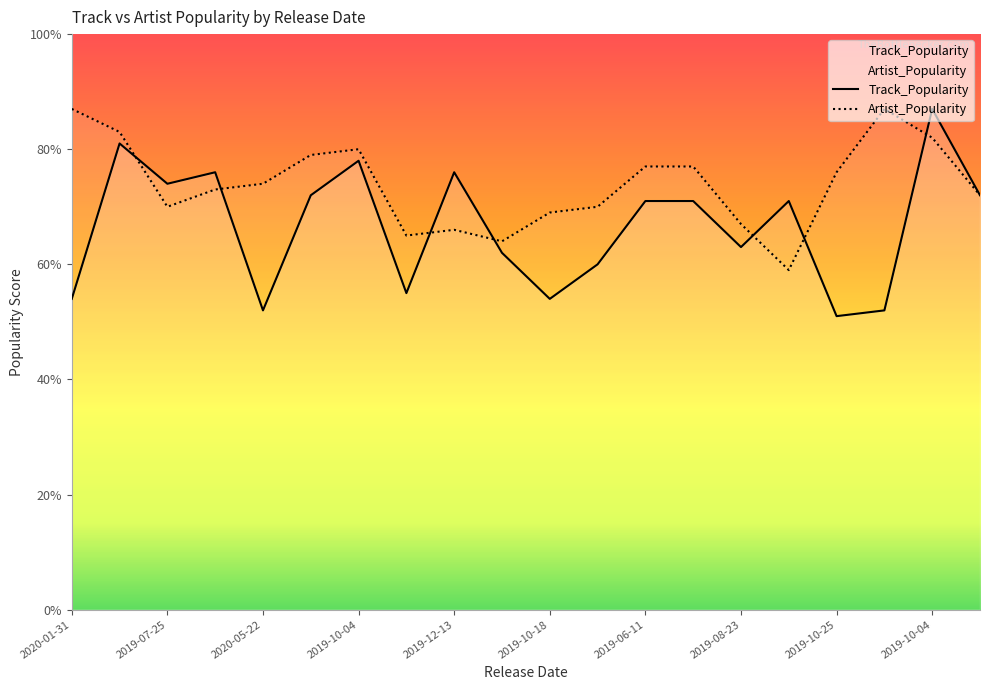

What is the difference between the second highest and minimum values in the Track_Popularity series?

30